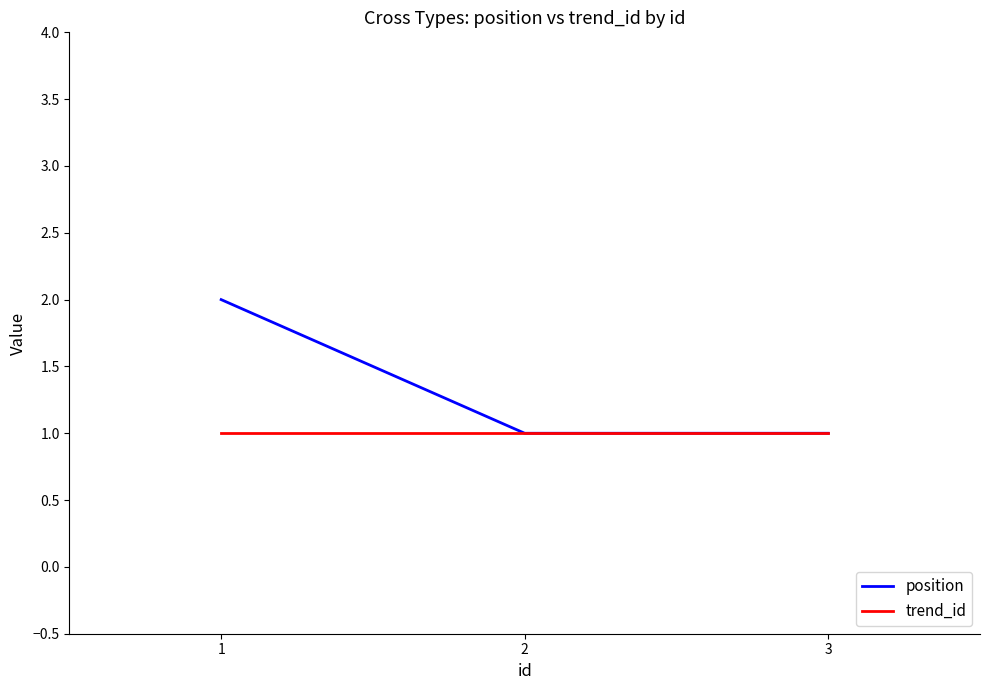

What is the sum of the position values at 3 and 2?

2